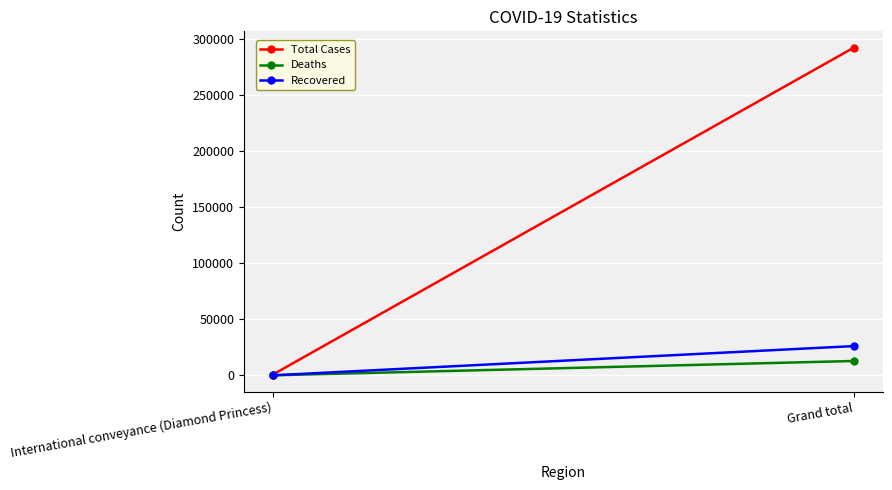

Count the Recovered values in the range 0 to 26069.

2